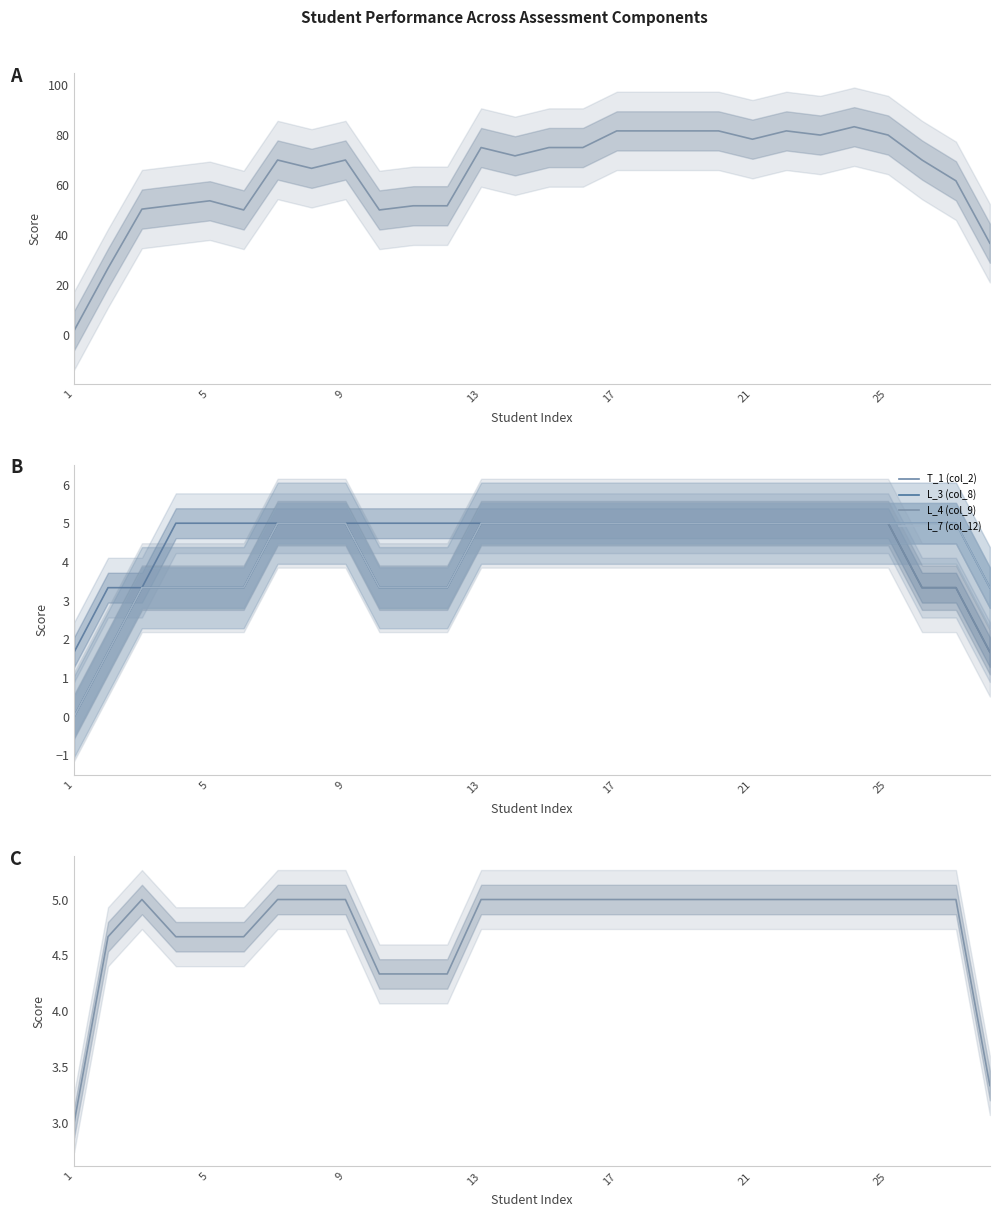

Read the L_4 (col_9) value at 7.

5.0